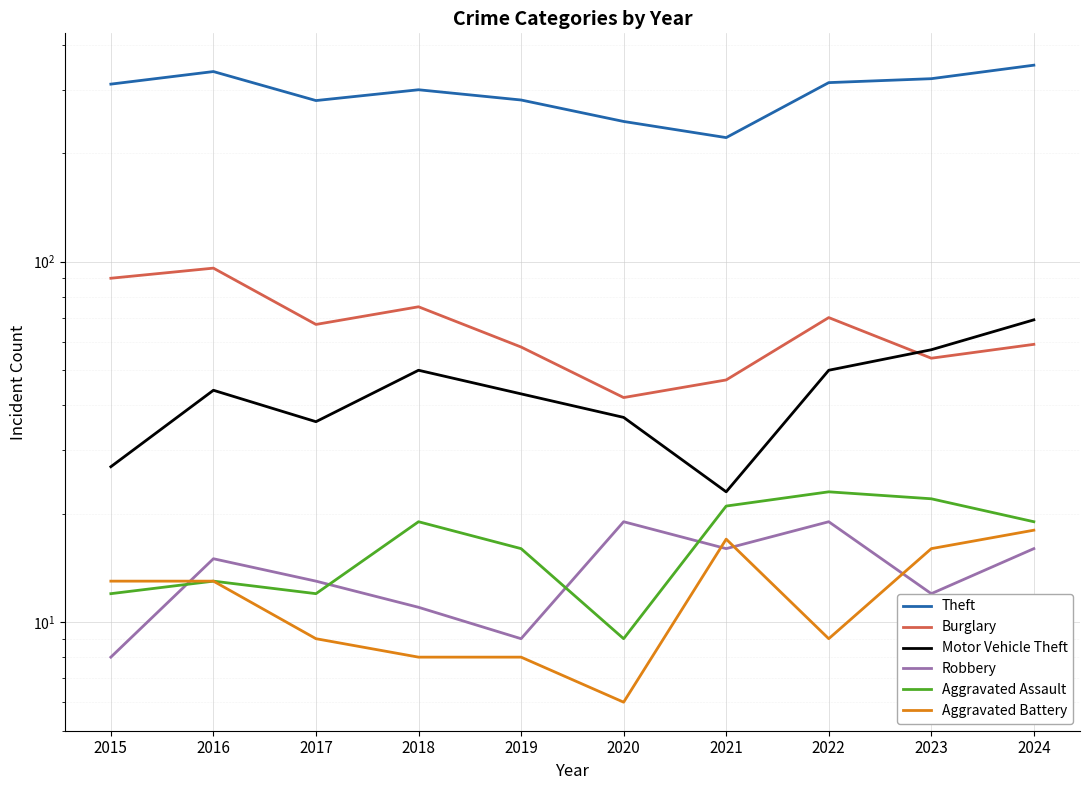

How many interior local peaks does the Burglary series have?

3